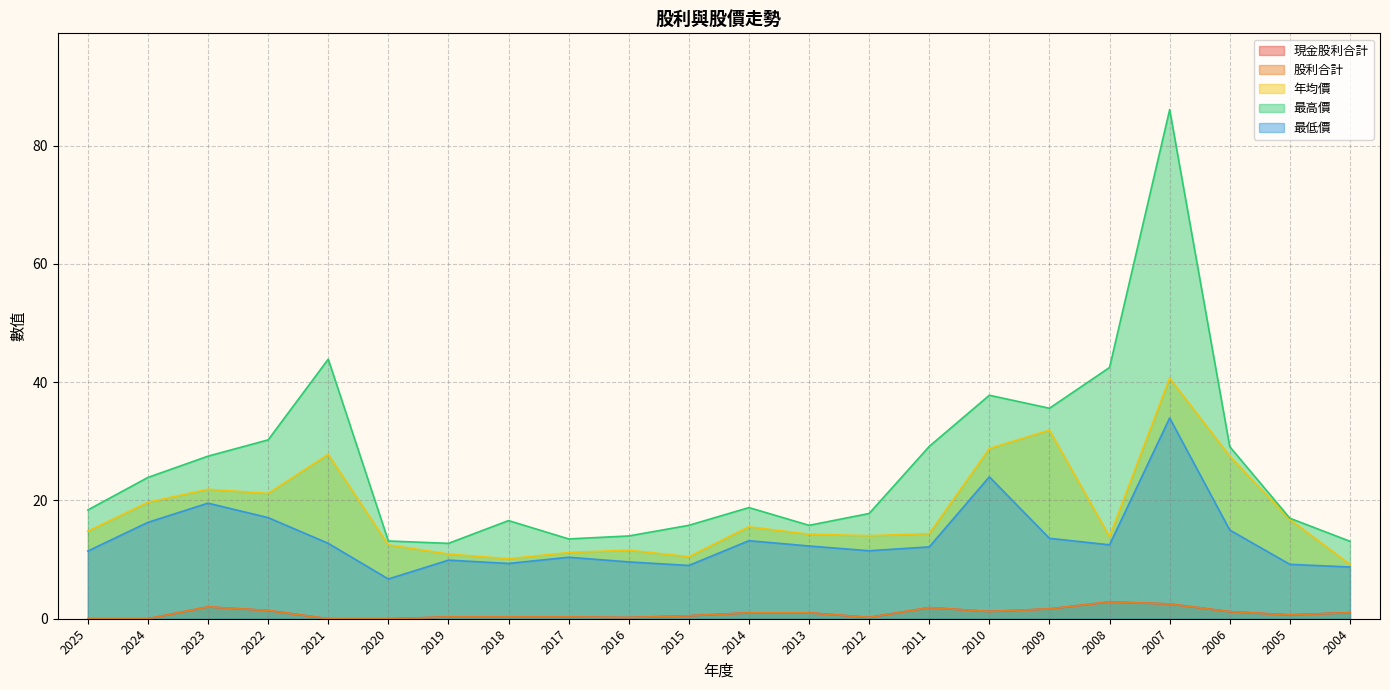

How many interior local peaks does the 現金股利合計 series have?

3